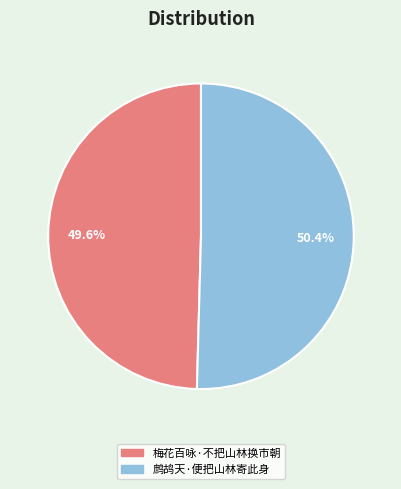

Is it true that 梅花百咏·不把山林换市朝 is 50% of the pie?

True